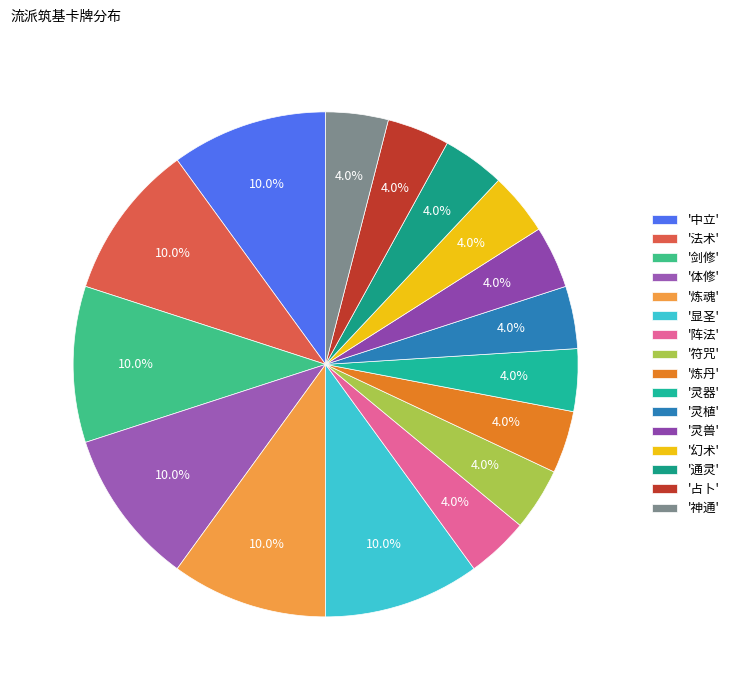

How many segments does this pie chart have?

16